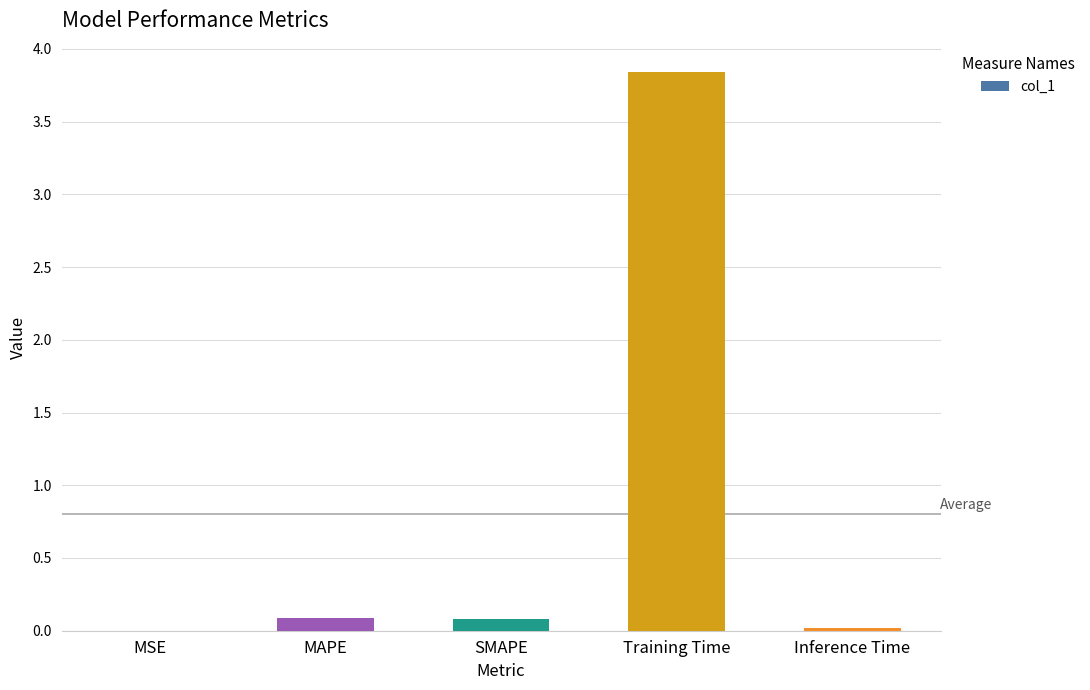

Is it true that the value at MSE is 0.0?

True